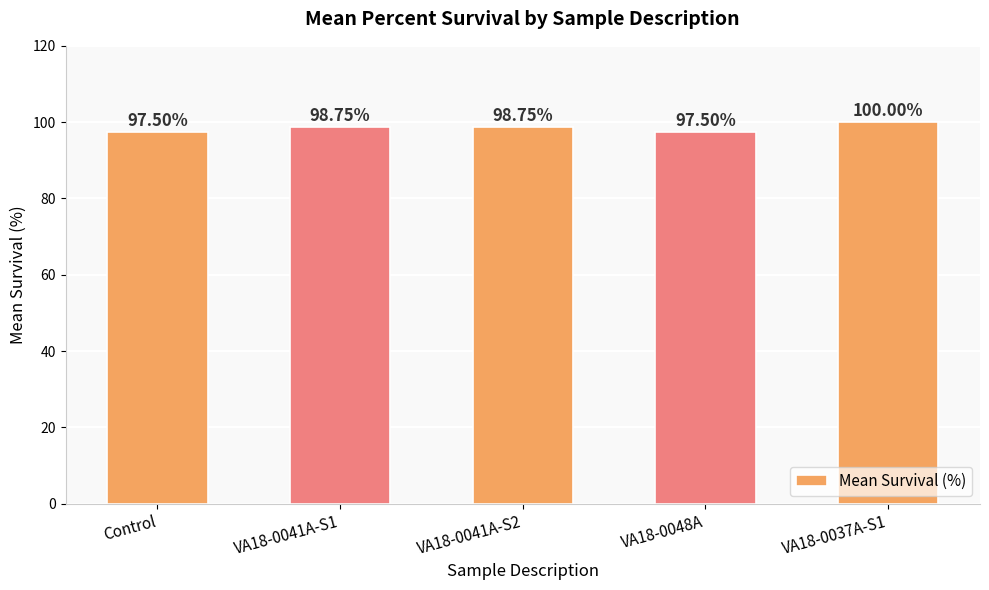

The value at VA18-0041A-S2 is 66.5. True or false?

False